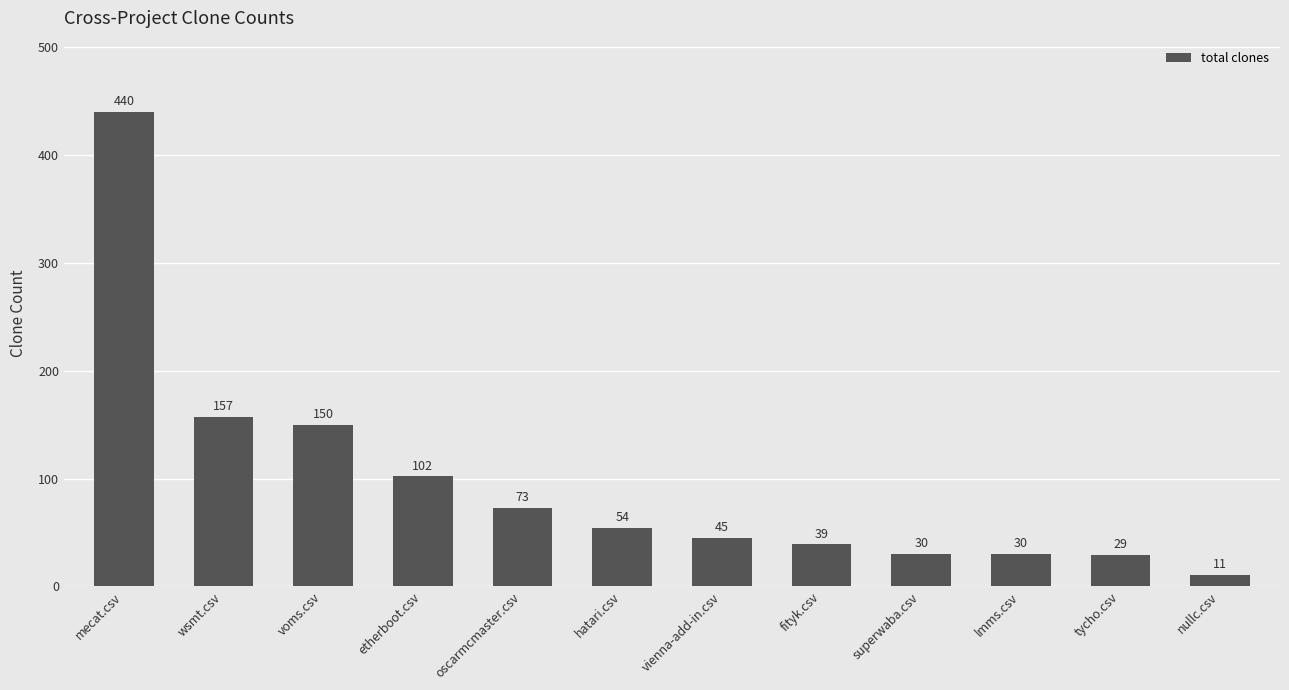

Is it true that the value at mecat.csv is 278?

False